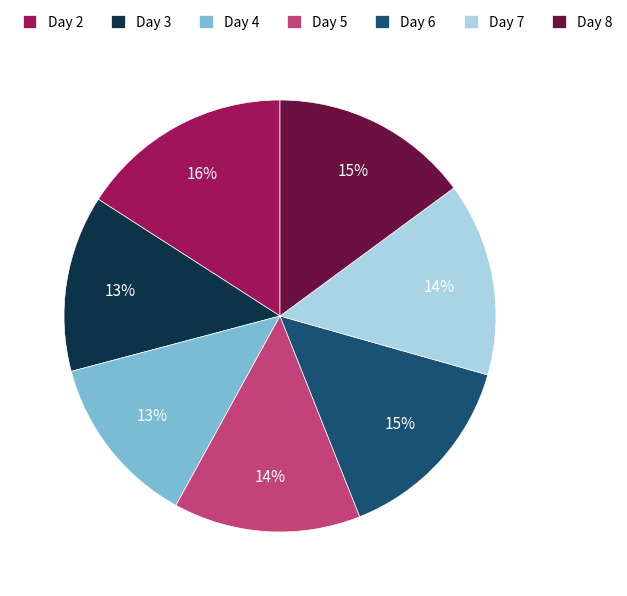

To the nearest percent, what percentage of the pie is Day 4?

13%